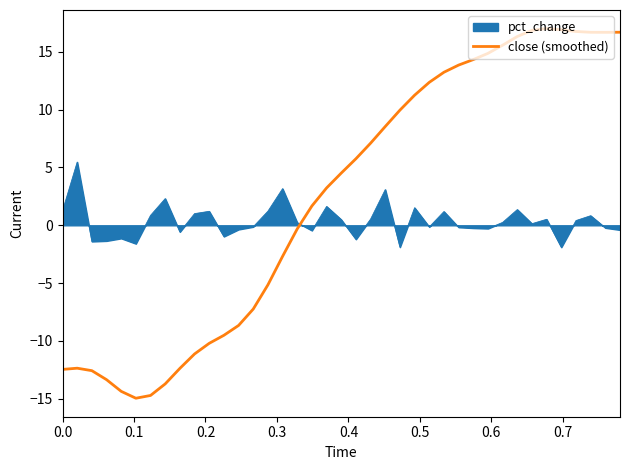

How many series are shown in this chart?

2